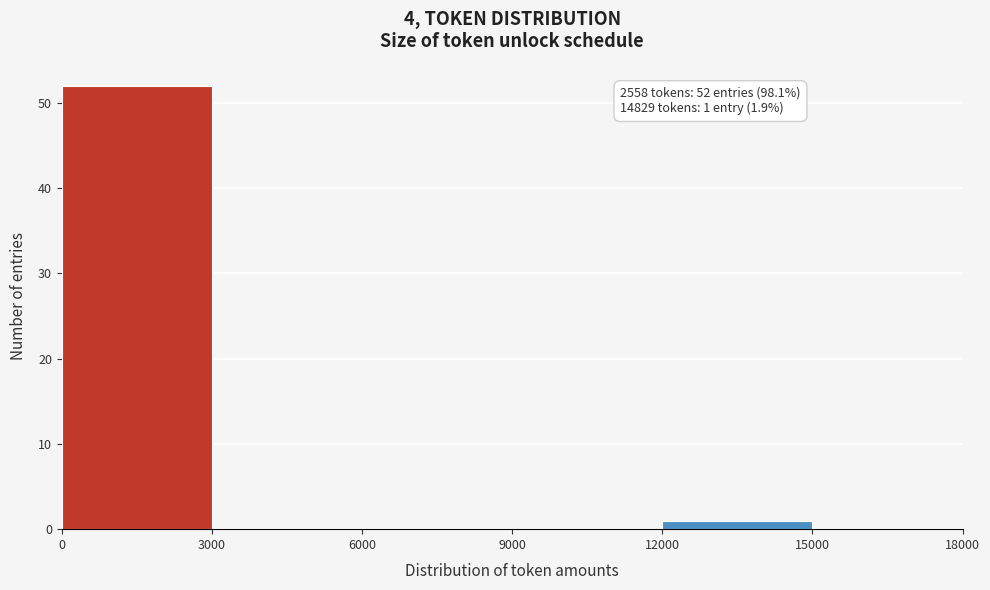

Which range on the x-axis has the tallest bar?

0 to 3000